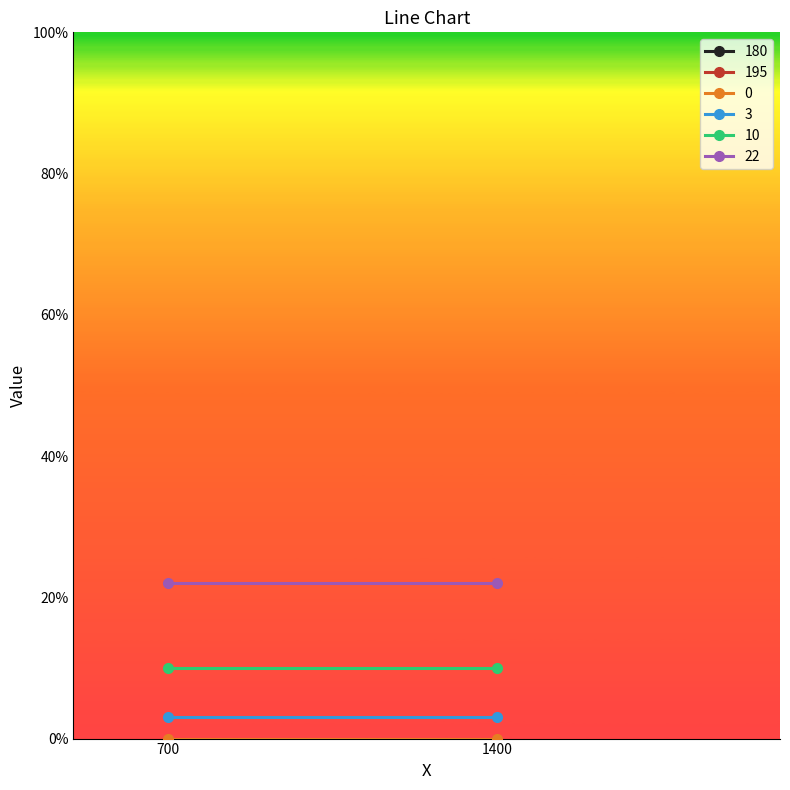

How many lines are shown in the chart?

6